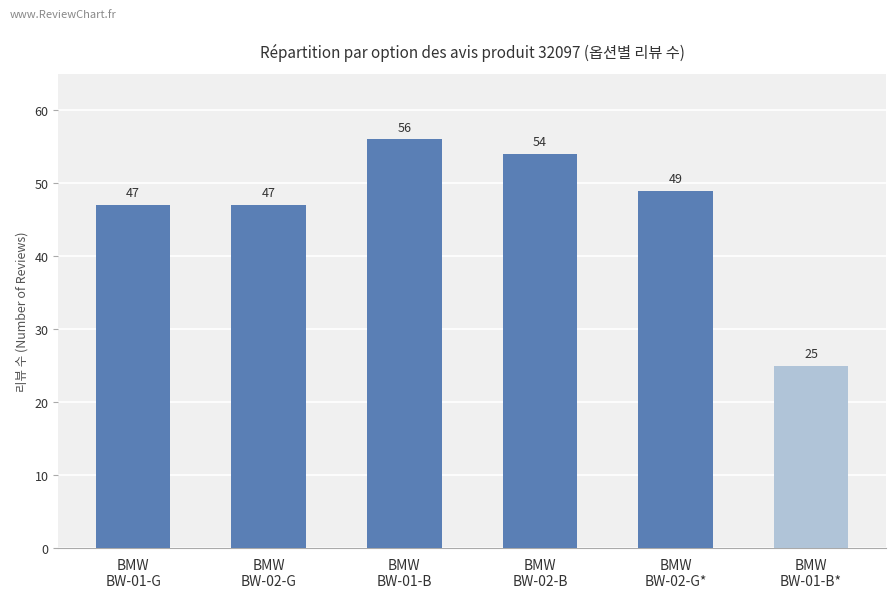

What value does the data have at BMW
BW-01-G?

47